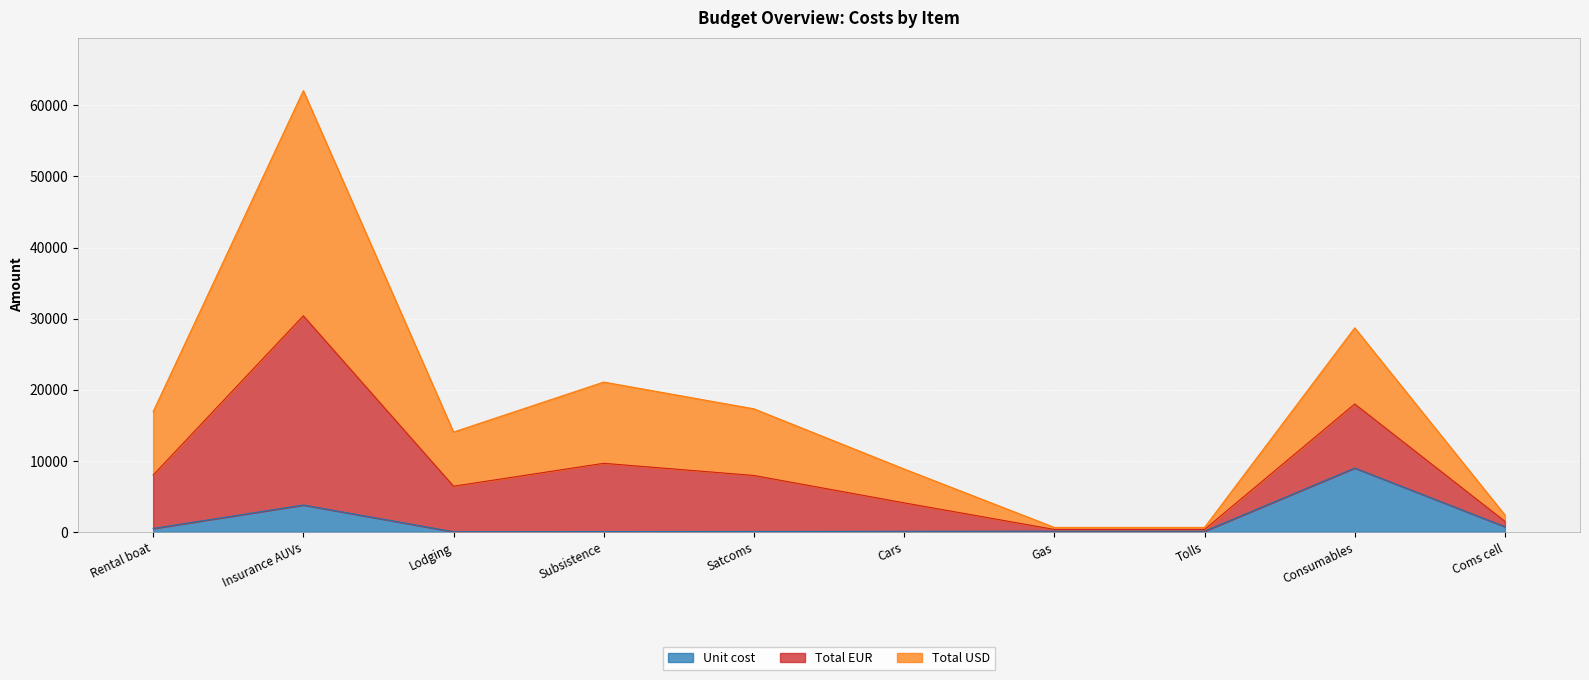

What is the difference between the highest and lowest values at Lodging?

14016.0